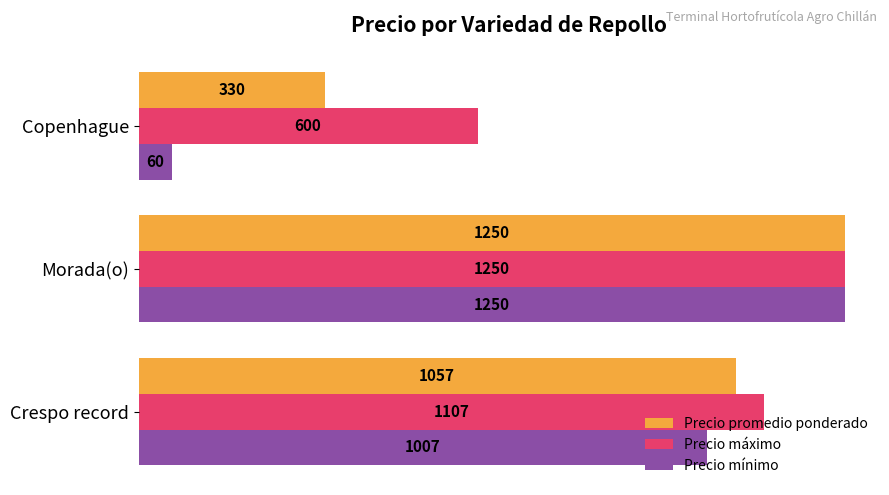

How many Precio máximo values are between 600 and 1250?

3